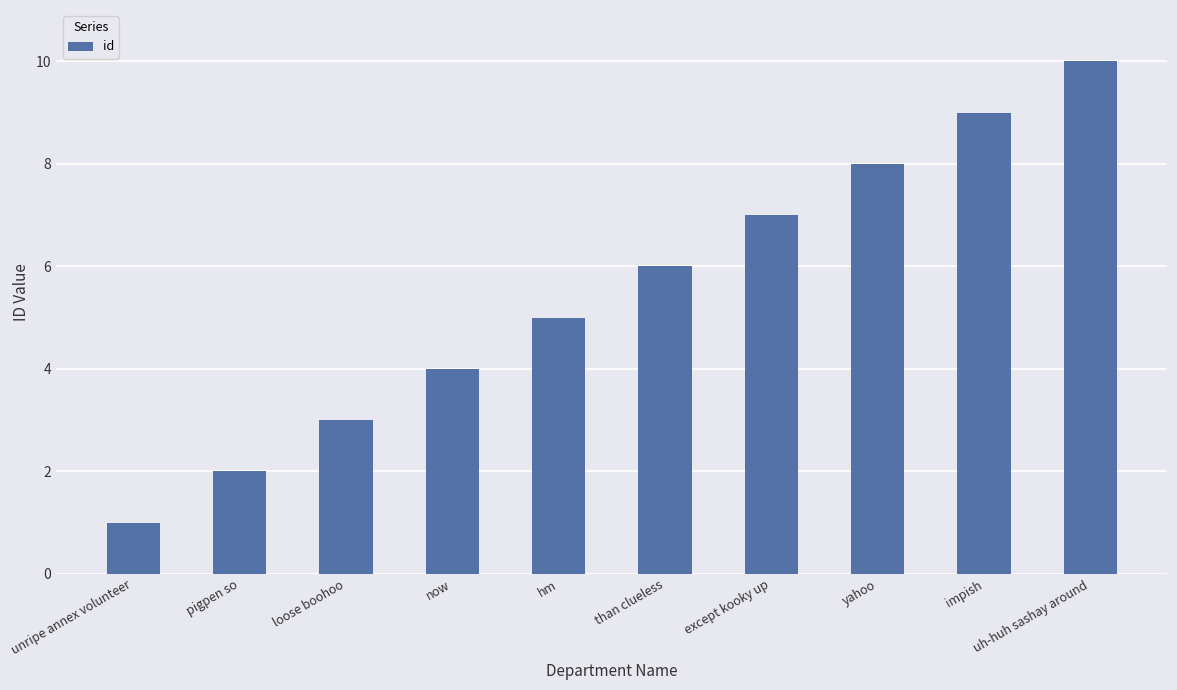

What value does the data have at than clueless?

6